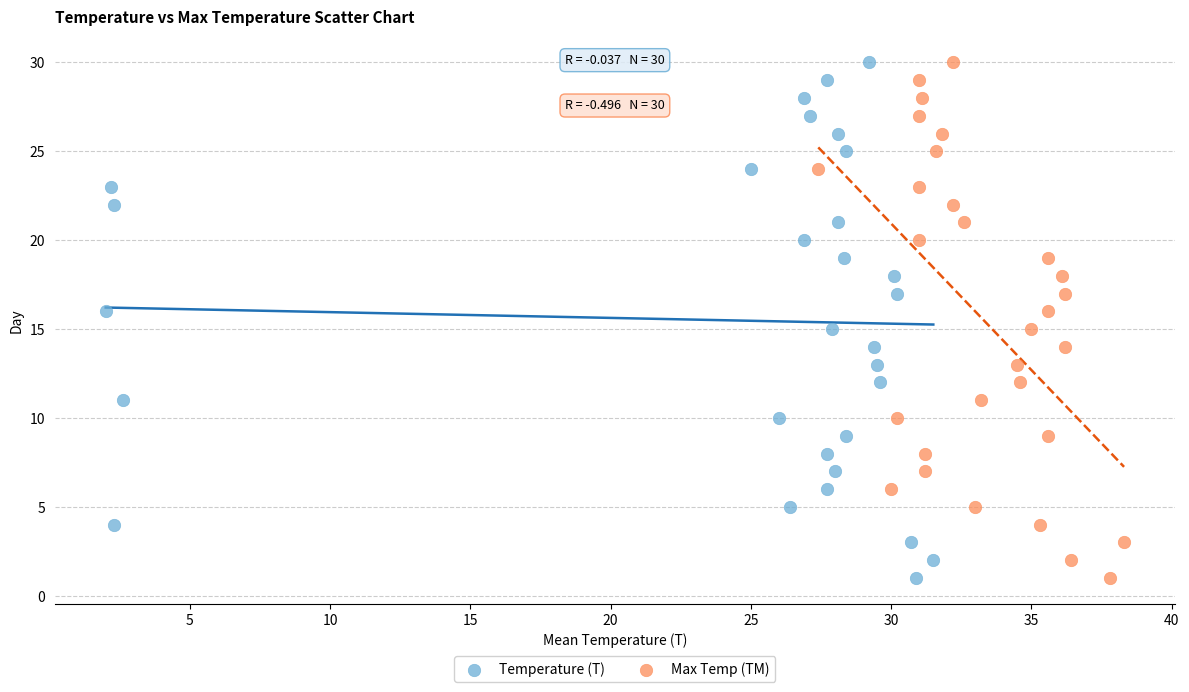

What are all the series names shown in the legend?

Temperature (T), Max Temp (TM)